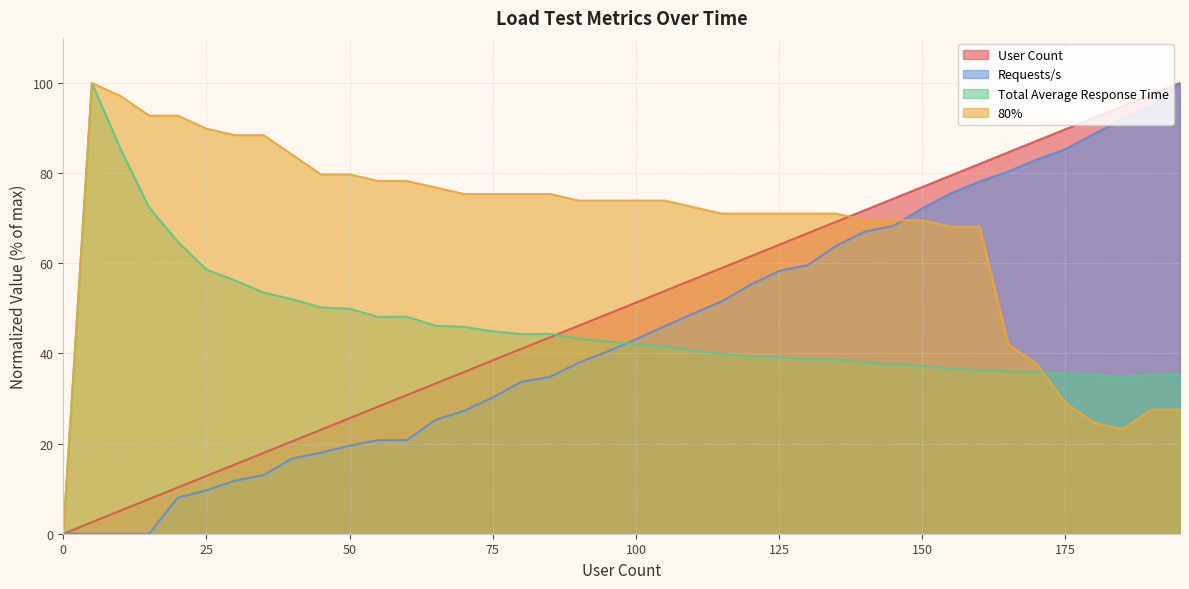

What is the greatest value displayed?

100.0